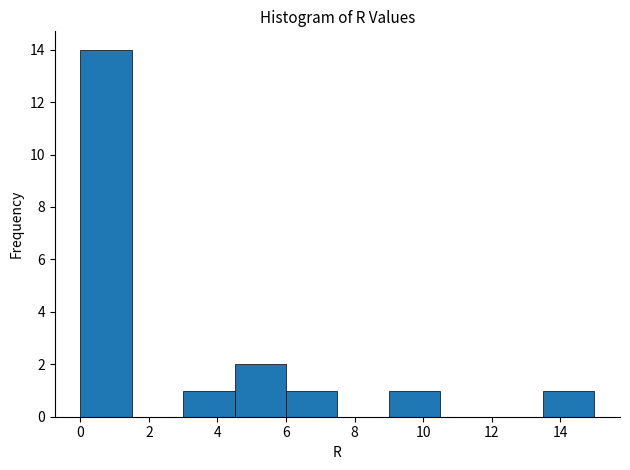

Over which range of the x-axis is the bar tallest?

0.0 to 1.5